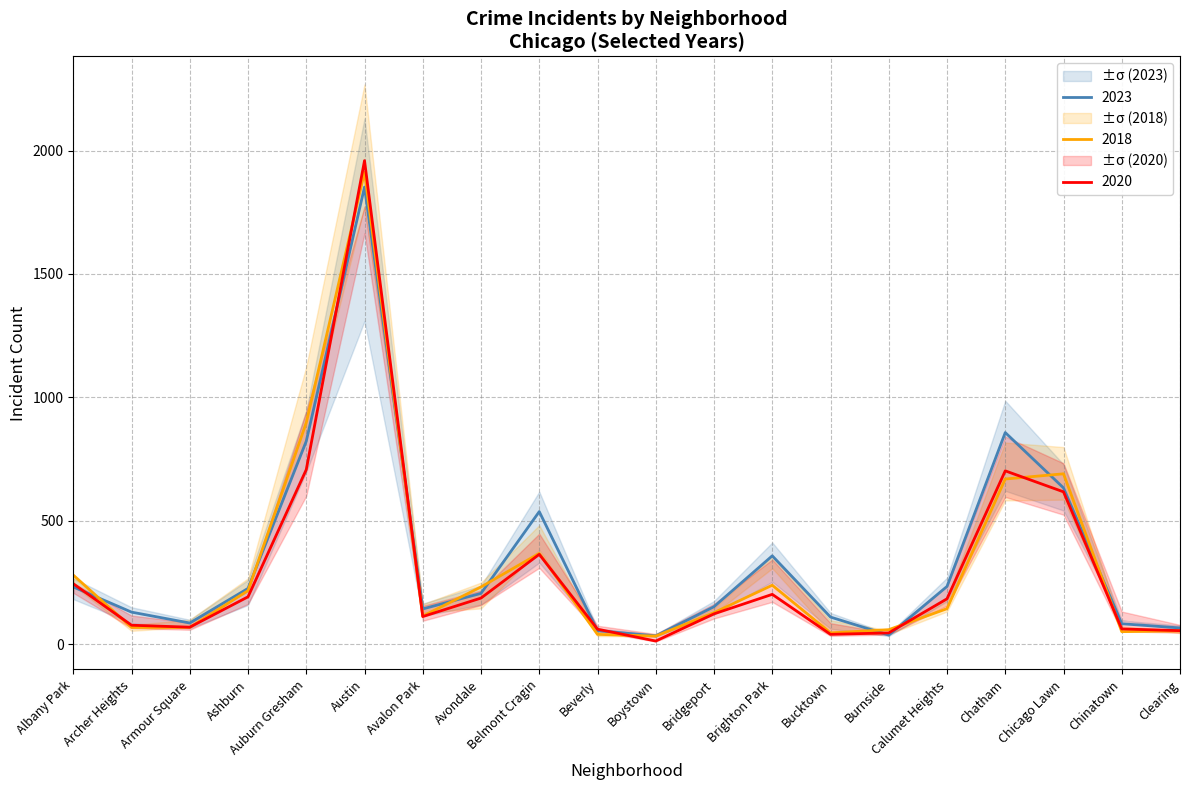

In 2016, how many points are higher than both neighbors (excluding endpoints)?

4